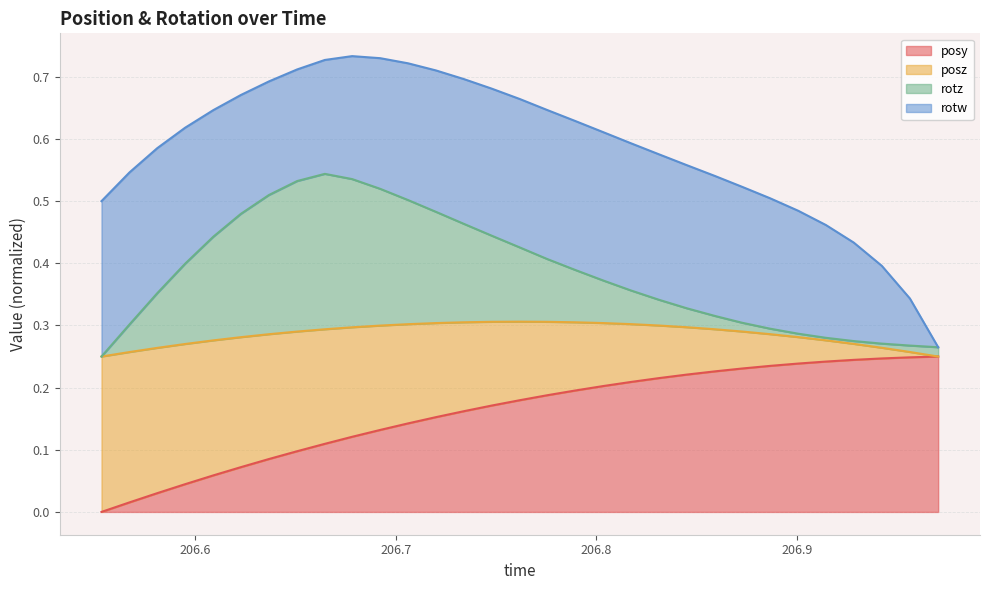

What are all the series names shown in the legend?

posy, posz, rotz, rotw